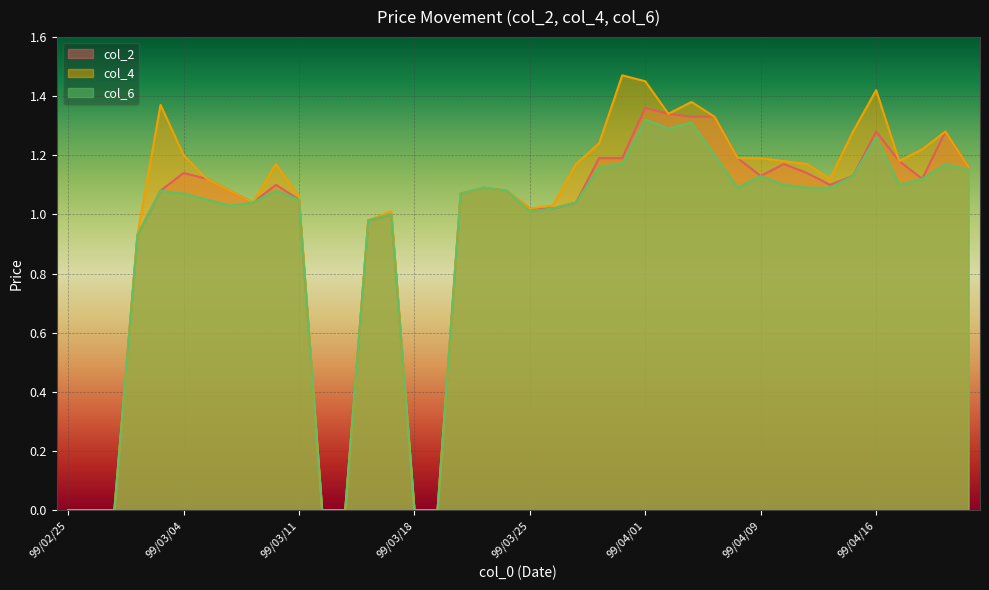

Rank the series by their maximum value, from lowest to highest.

col_6, col_2, col_4